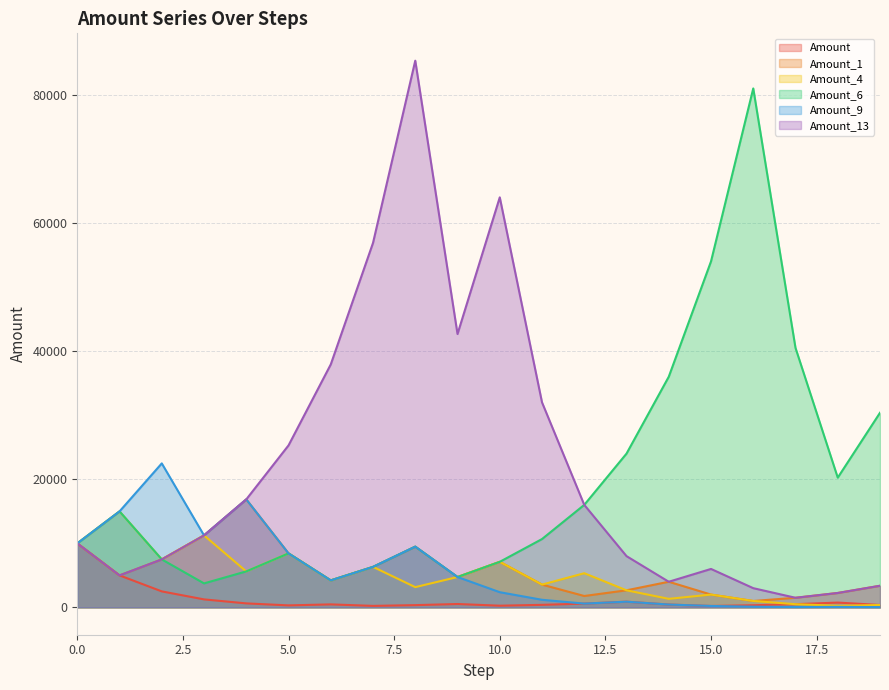

List the labels in order of Amount_6 value, smallest first.

3, 6, 9, 4, 7, 10, 2, 5, 8, 0, 11, 1, 12, 18, 13, 19, 14, 17, 15, 16